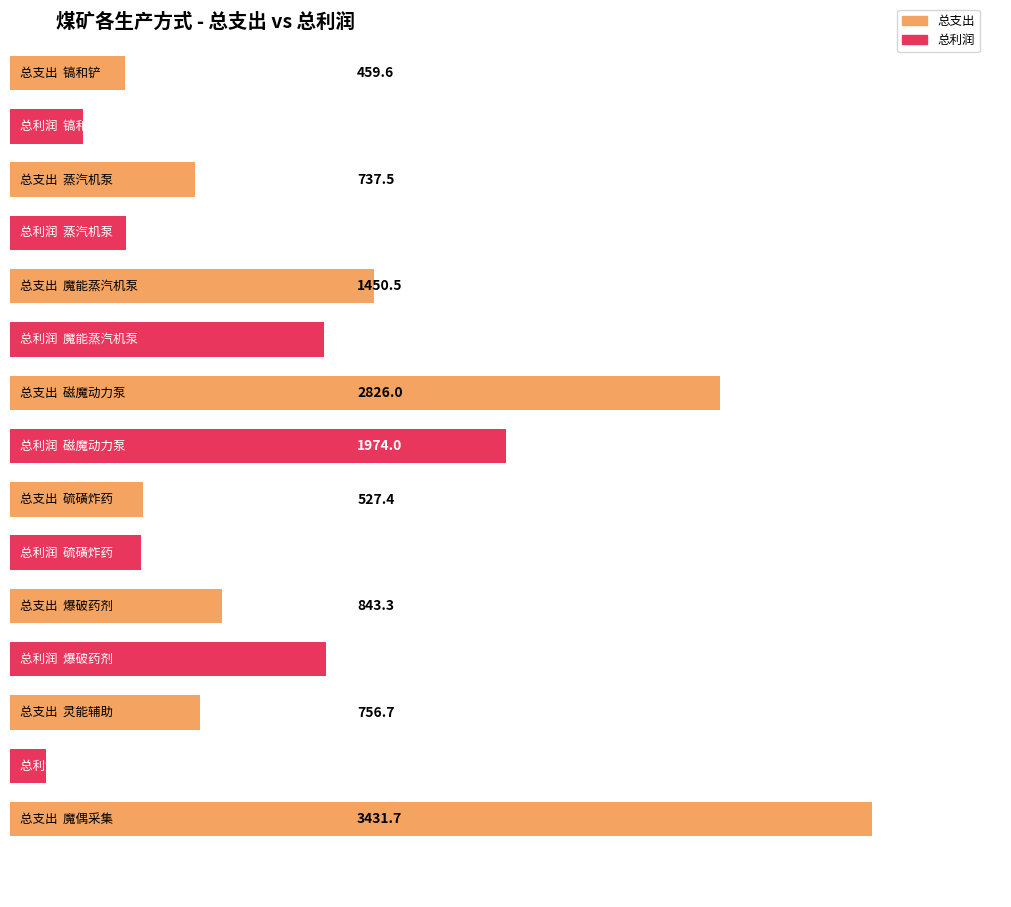

The value of 总支出 at 硫磺炸药 is 527.4. True or false?

True